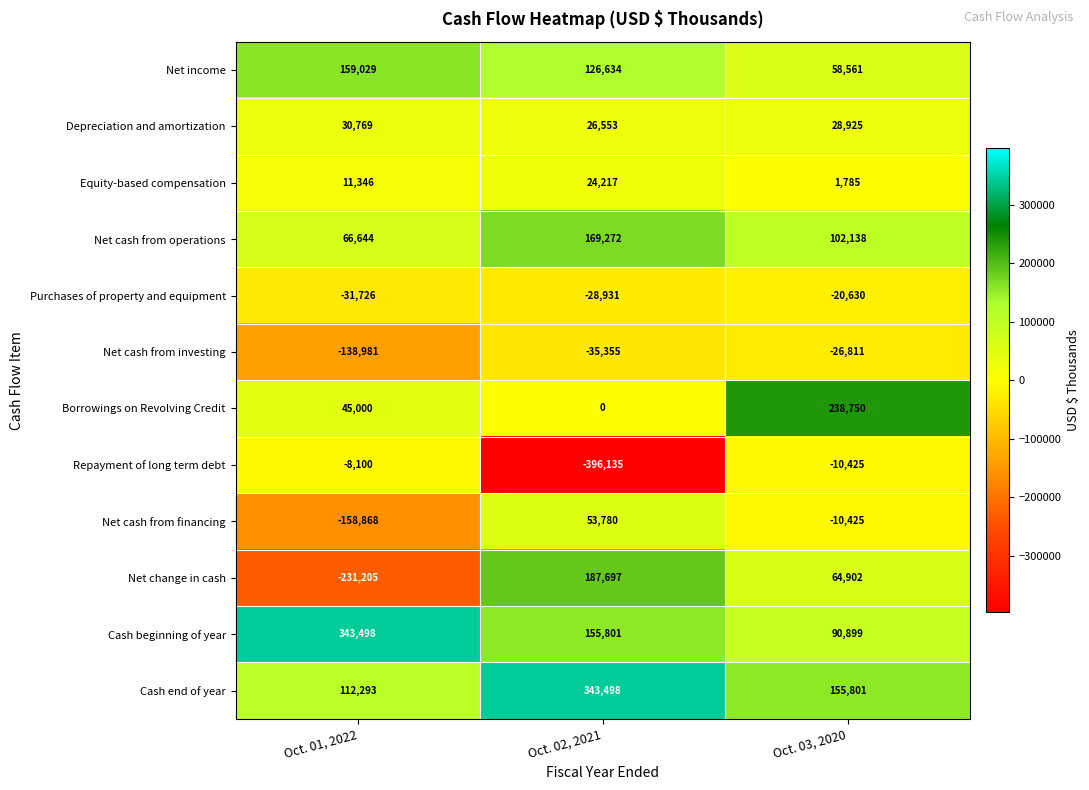

What is the greatest value displayed?

343498